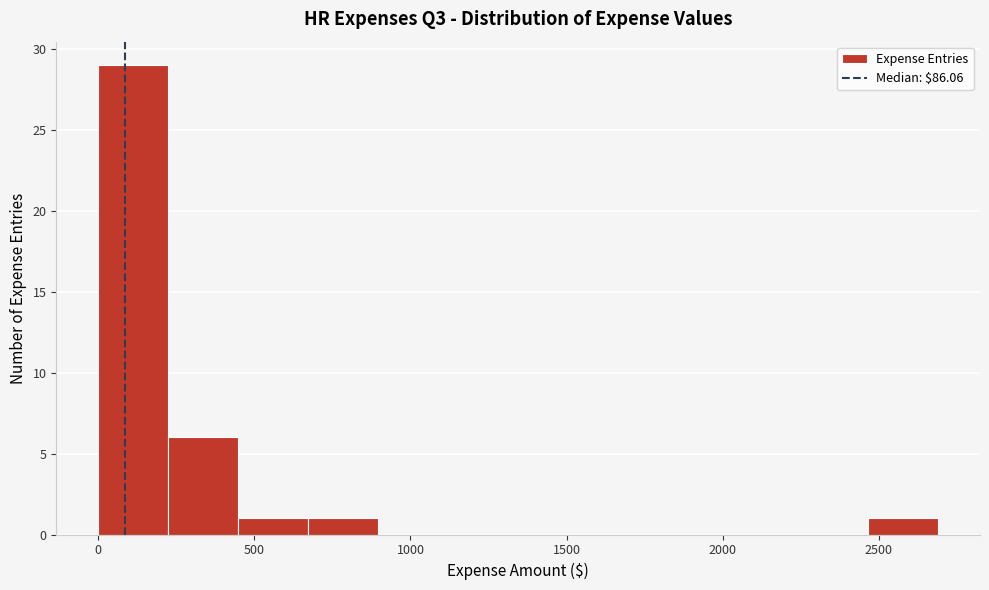

Which range on the x-axis has the tallest bar?

0 to 200